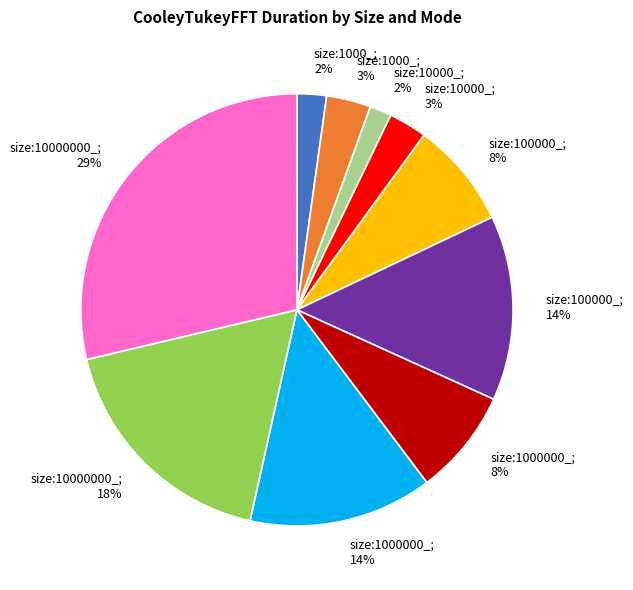

To the nearest percent, what is the average slice percentage?

10%